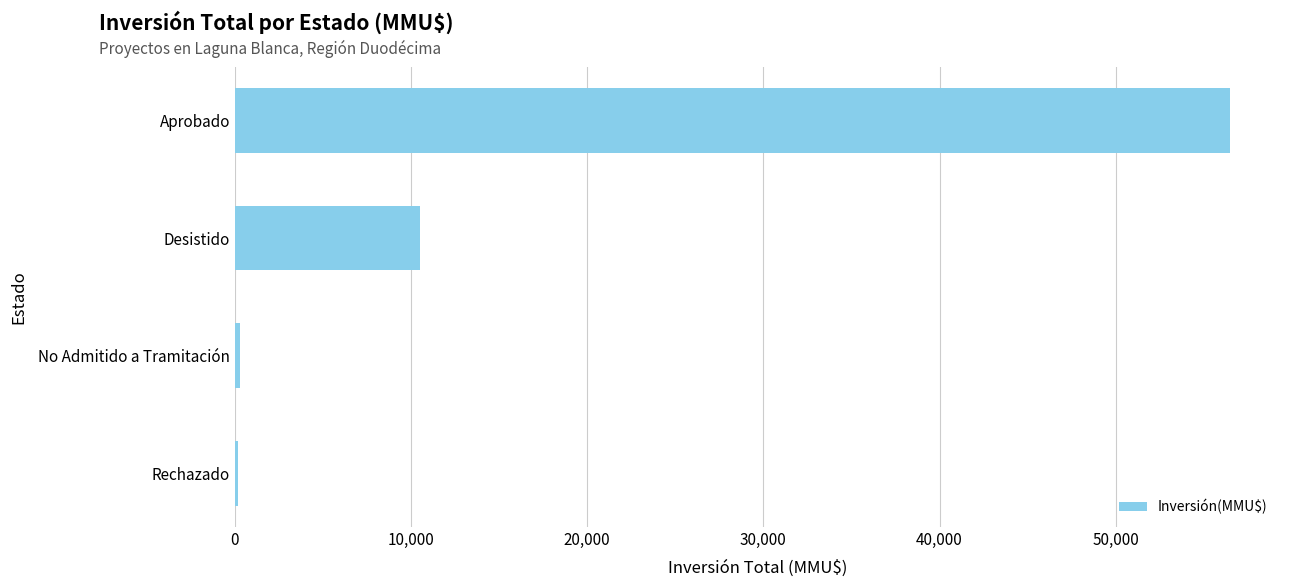

At which label is the value closest to 28350?

Desistido